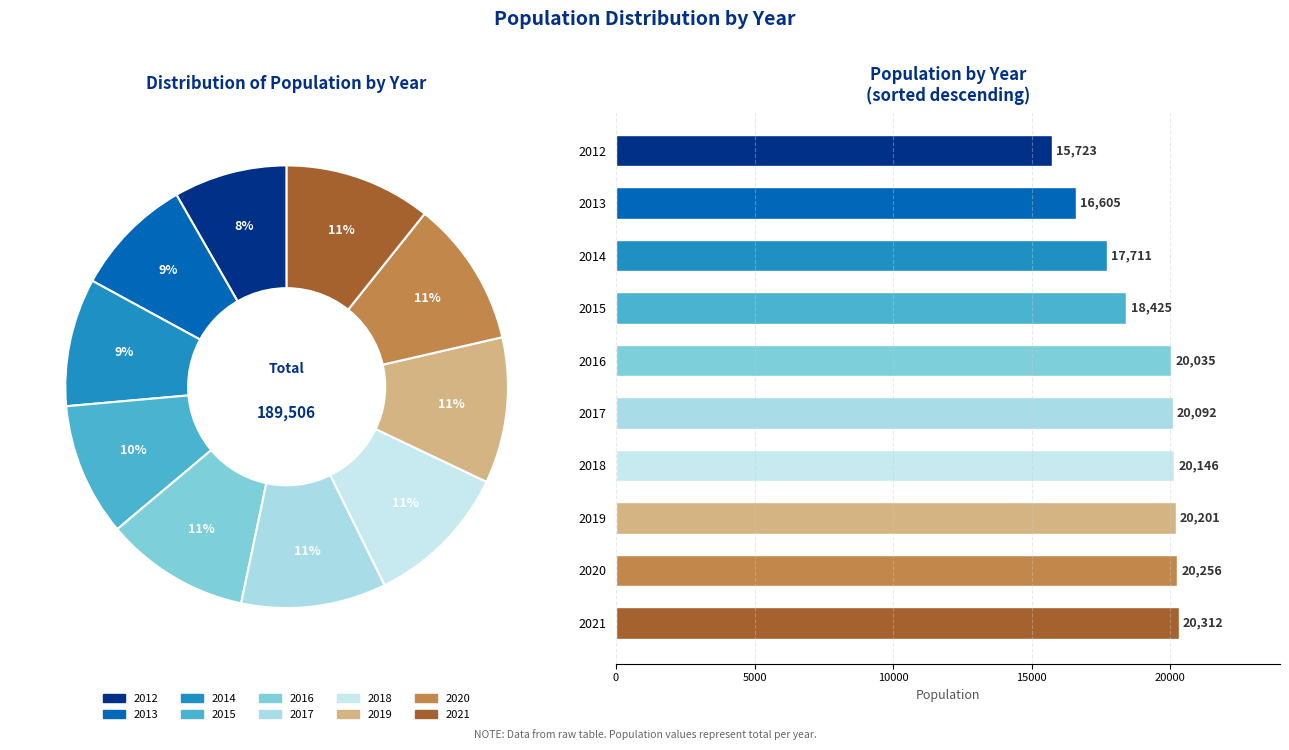

To the nearest percent, what is the combined percentage of 2019 and 2018?

21%